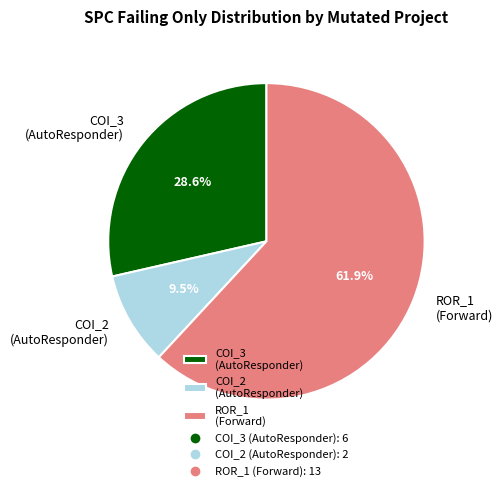

How many segments does this pie chart have?

3